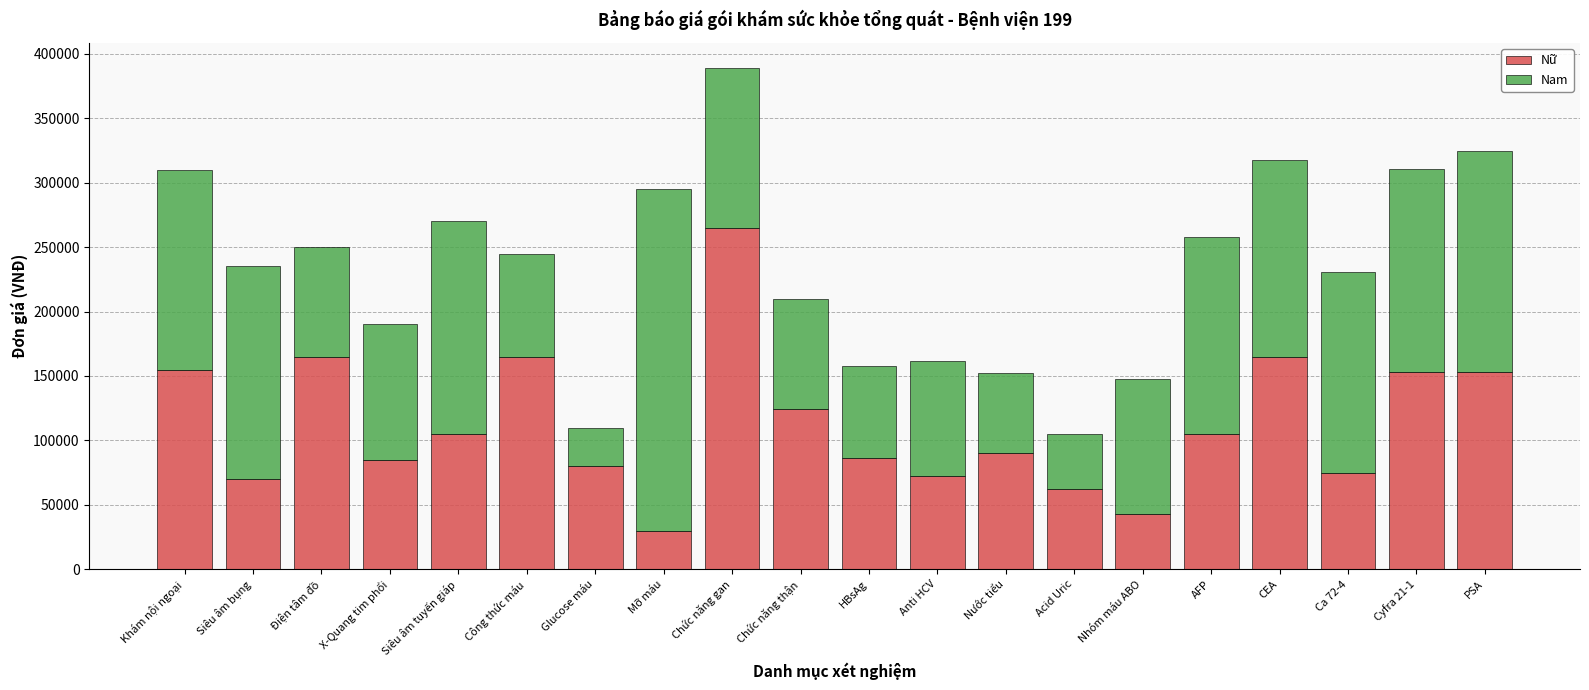

At which category is the sum across all series the highest?

Chức năng gan